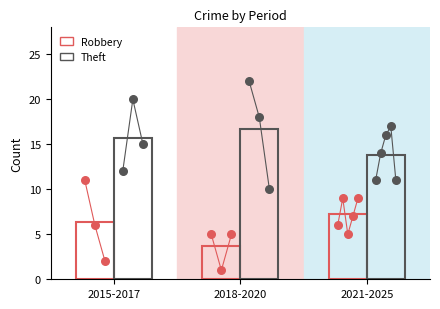

Which series contains the lowest Y value?

Robbery